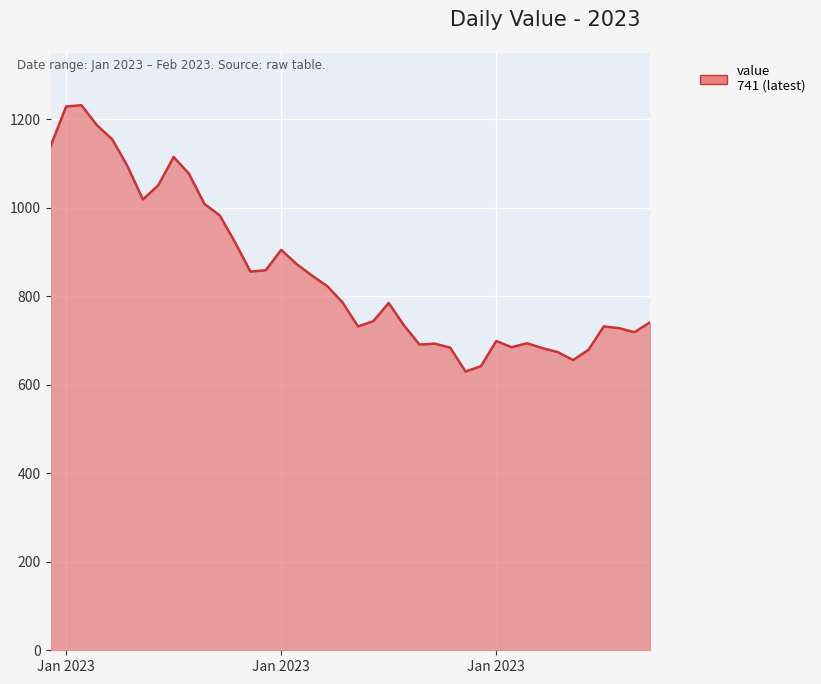

What is the minimum value shown in the chart?

630